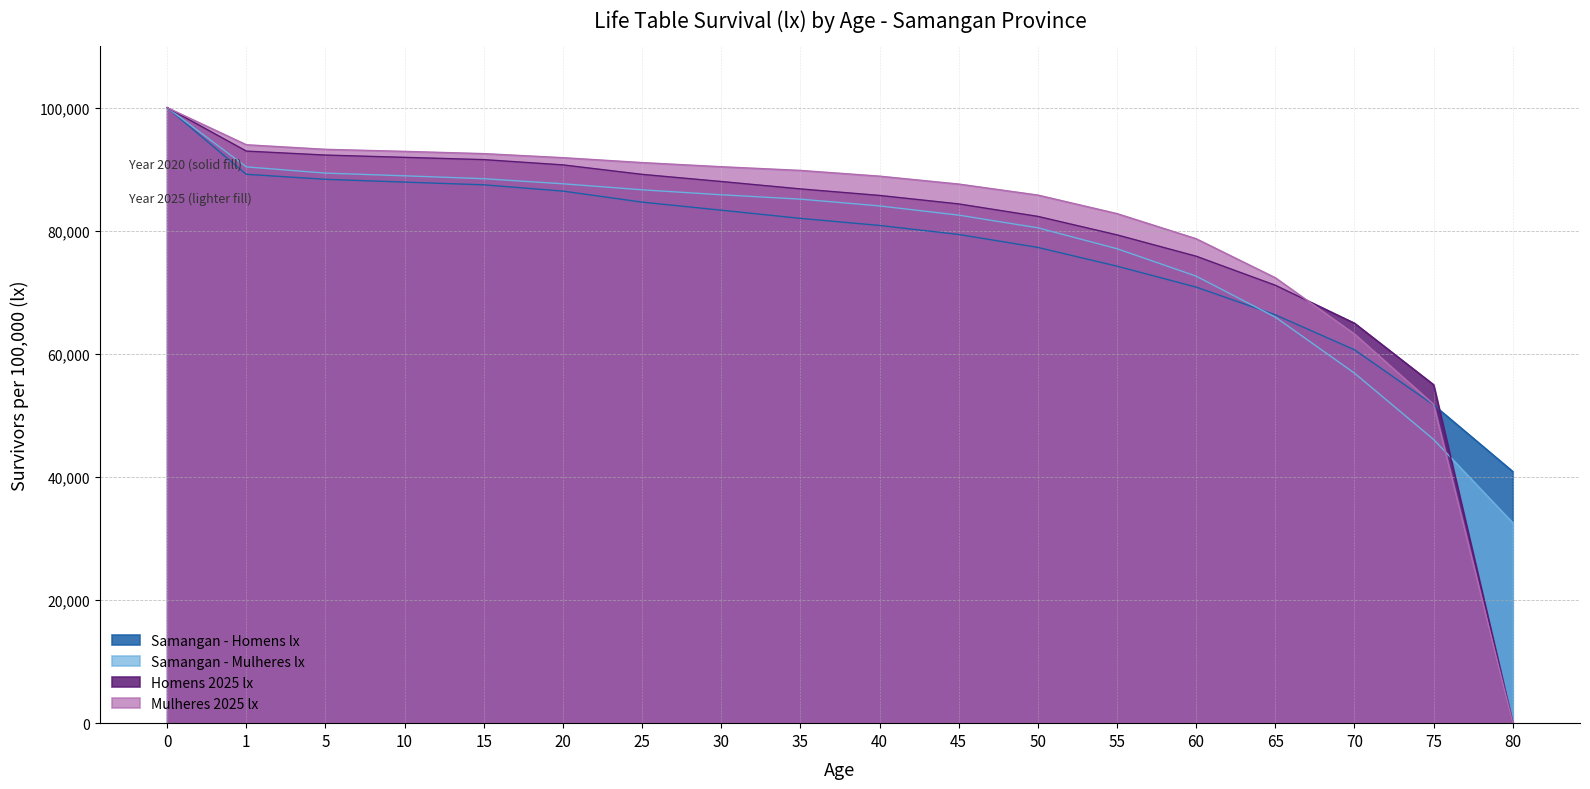

Which series ends up on top after the final intersection of Mulheres 2025 lx and Homens 2025 lx?

Homens 2025 lx